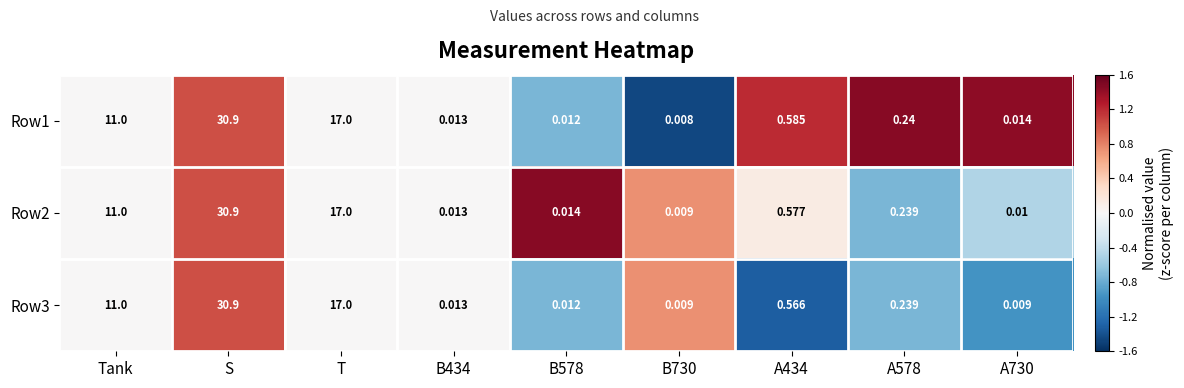

Count the number of data series in this chart.

3